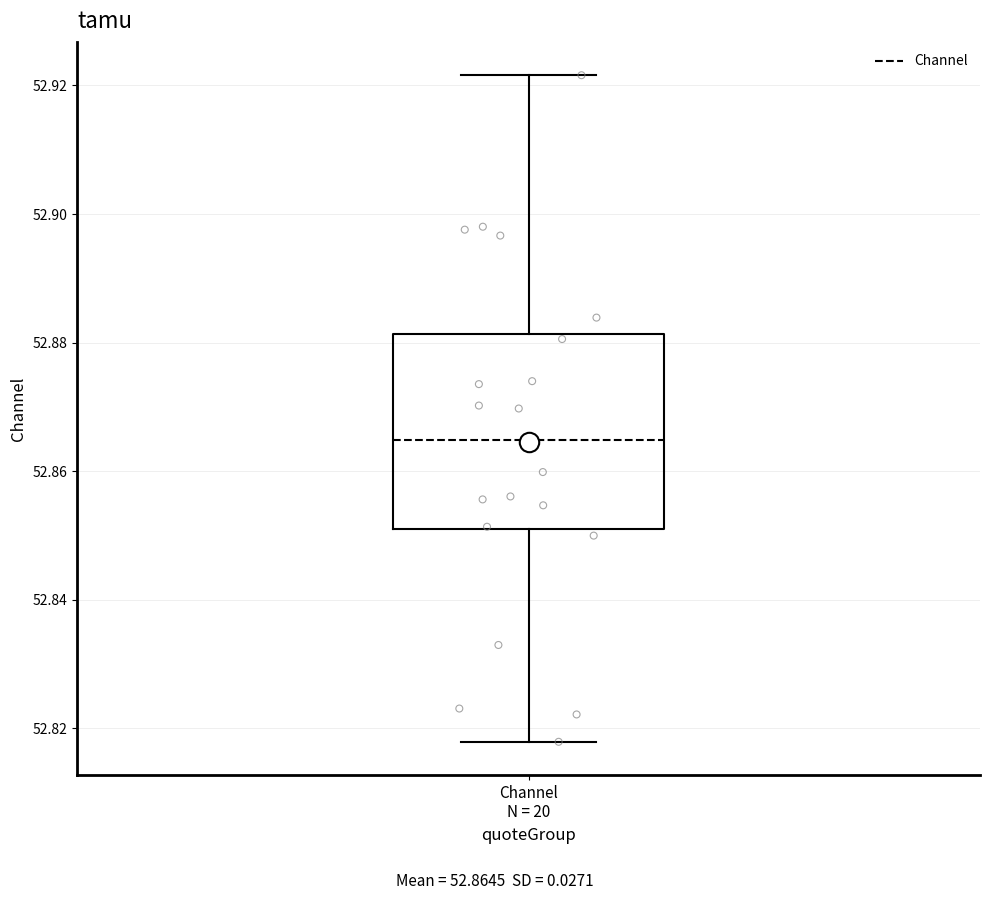

Read this box plot against the y-axis: the position of the median line, the range covered by the box, and the ends of both whiskers. The values are not printed on the chart, so give them approximately, as read against the axis.

median 52.864, box 52.852 to 52.882, whiskers 52.818 to 52.922